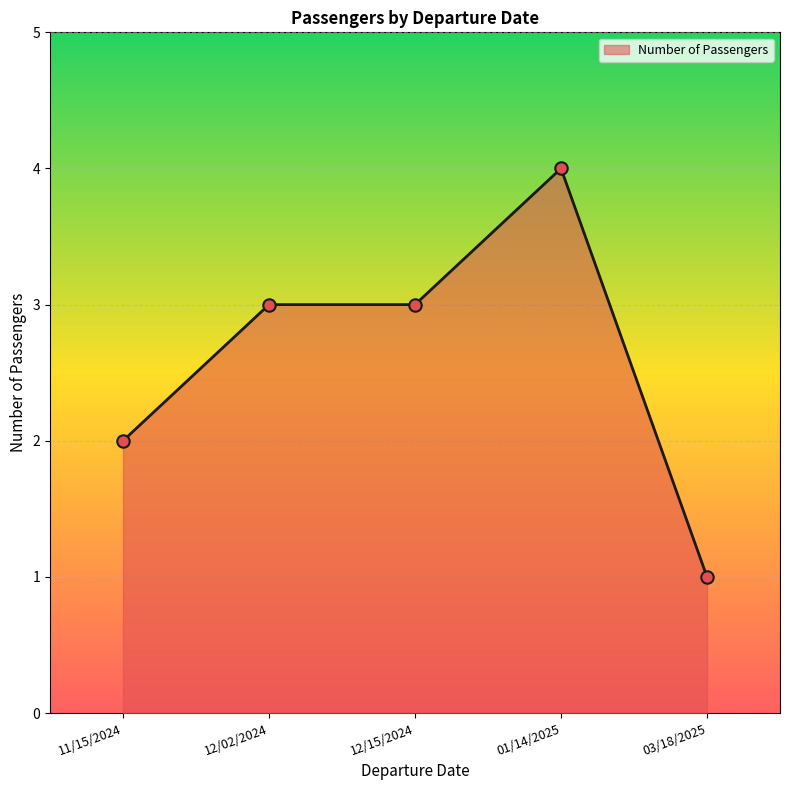

What is the change in value from 11/15/2024 to 01/14/2025?

+2